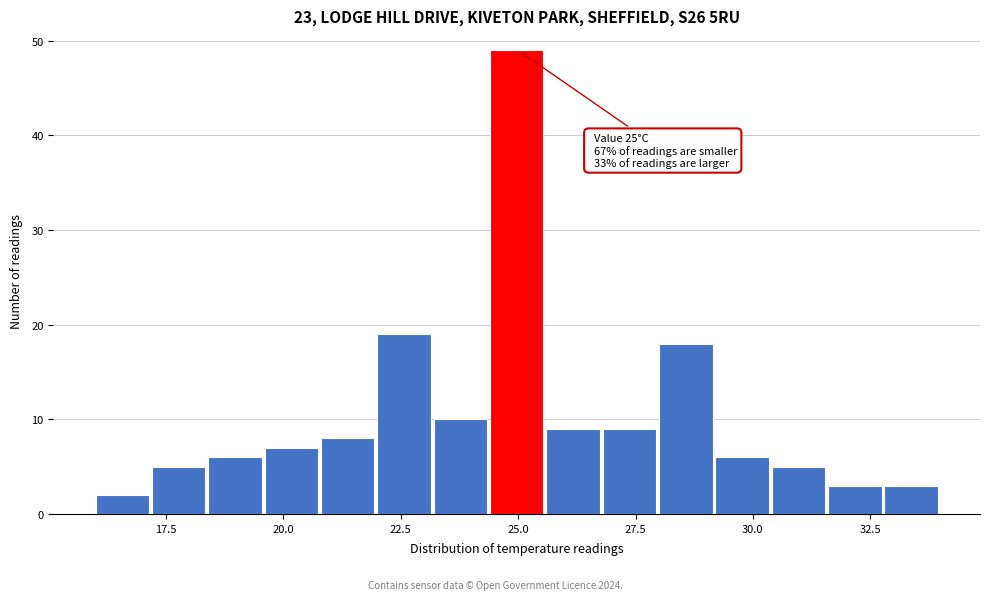

Around what value on the x-axis is the tallest bar? Give the approximate position of its centre, as read against the axis.

25.0